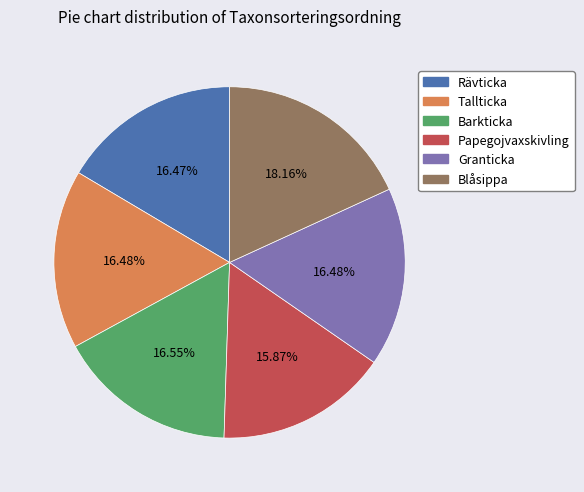

How many slices are in this pie chart?

6